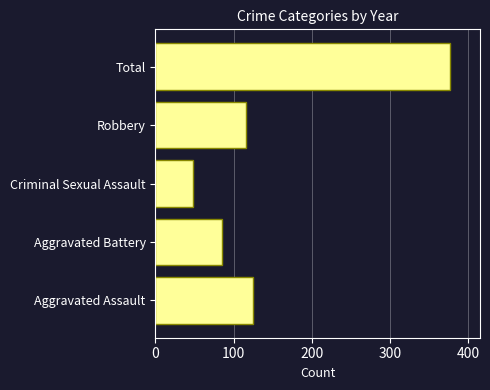

List the labels in order of value, smallest first.

Criminal Sexual Assault, Aggravated Battery, Robbery, Aggravated Assault, Total